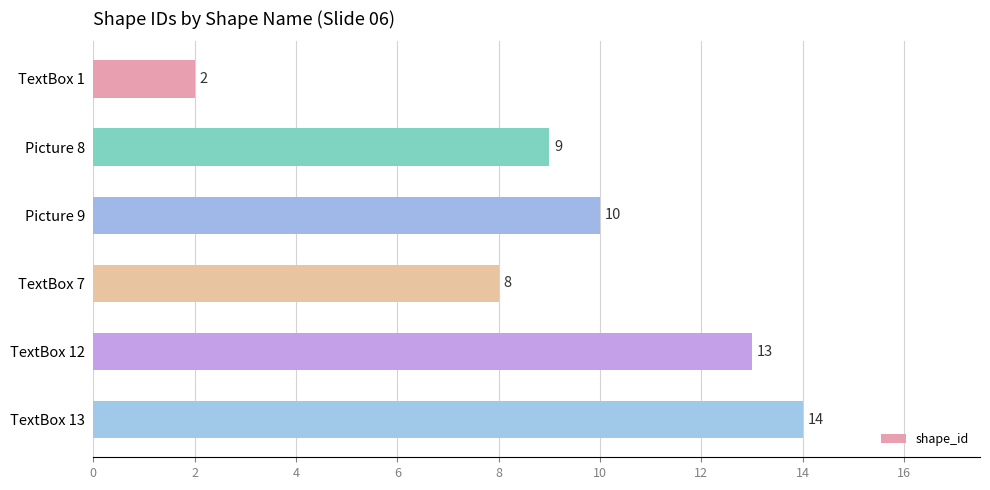

Reading top to bottom, what are all the values shown in this chart?

TextBox 1=2	Picture 8=9	Picture 9=10	TextBox 7=8	TextBox 12=13	TextBox 13=14